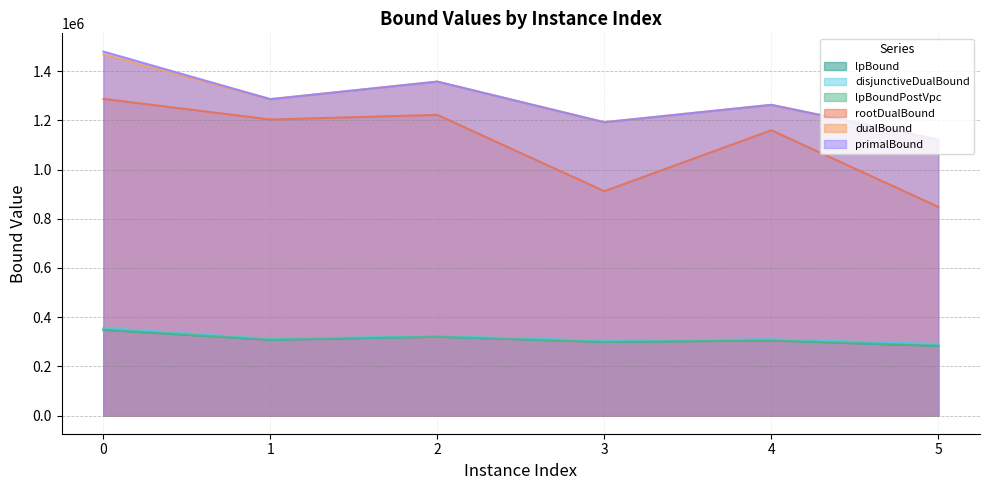

Rank the categories by dualBound value from lowest to highest.

5, 3, 4, 1, 2, 0